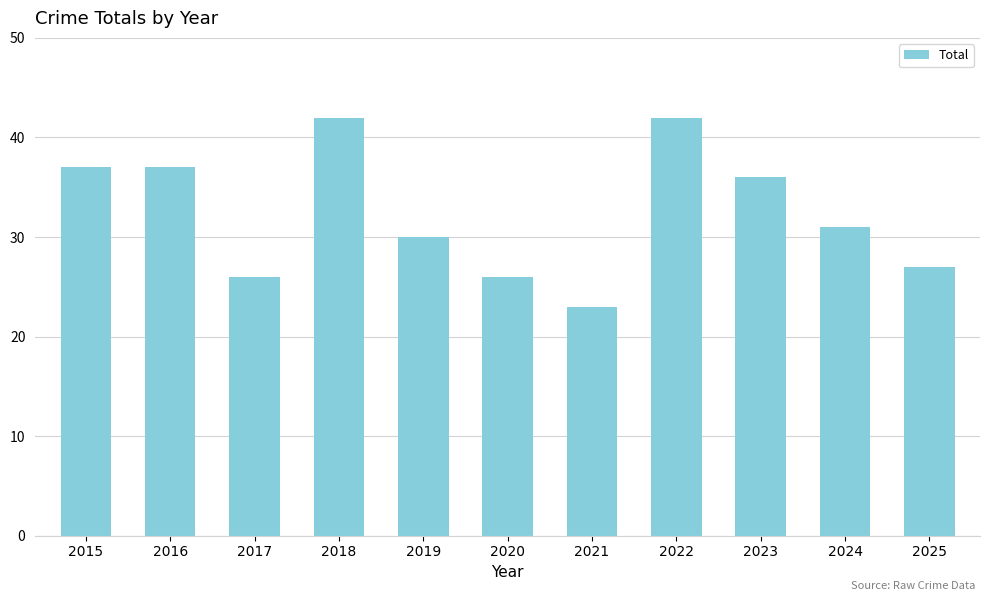

At which category does the chart reach its minimum across all series?

2021